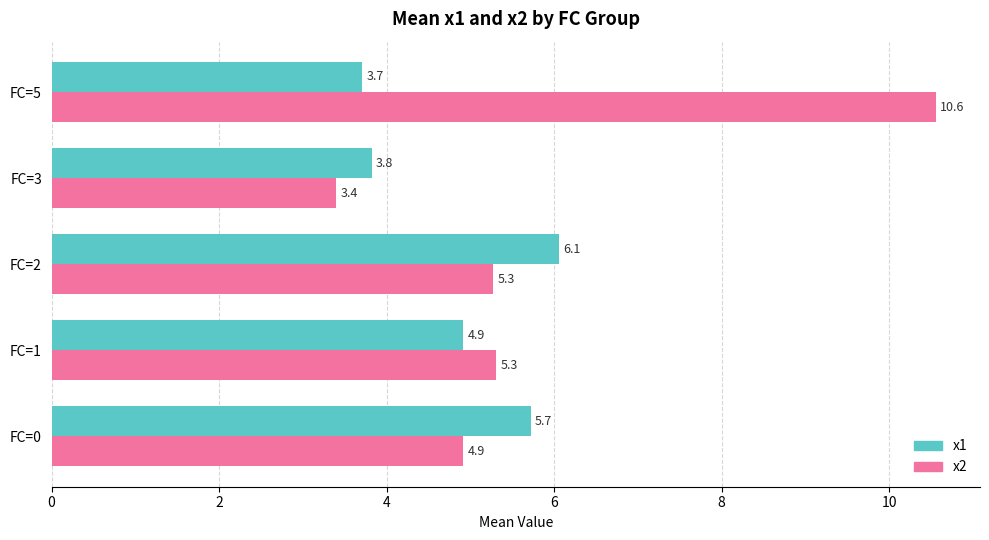

What is the minimum value for x1?

3.7